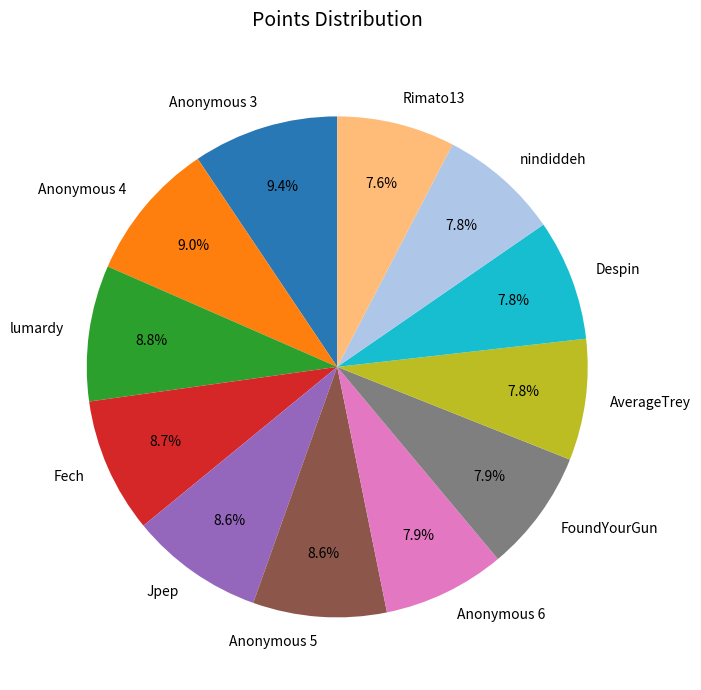

Which has a higher value, Jpep or nindiddeh?

Jpep